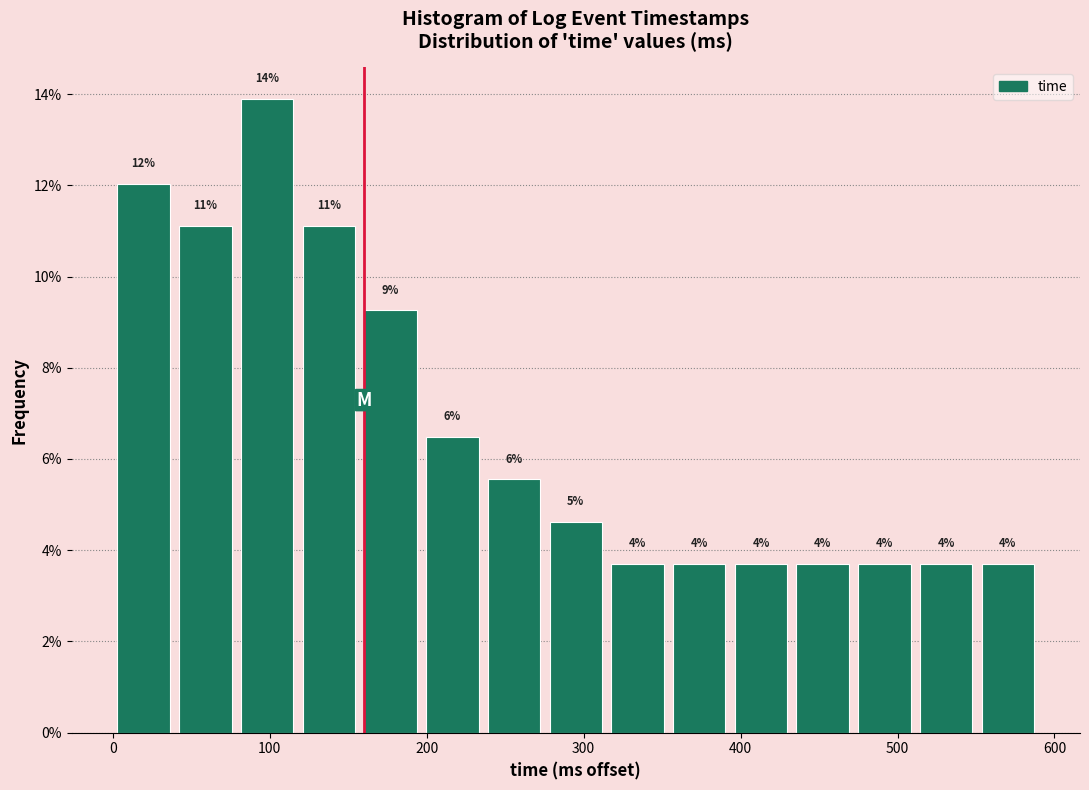

Around what value on the x-axis is the tallest bar? Give the approximate position of its centre, as read against the axis.

100